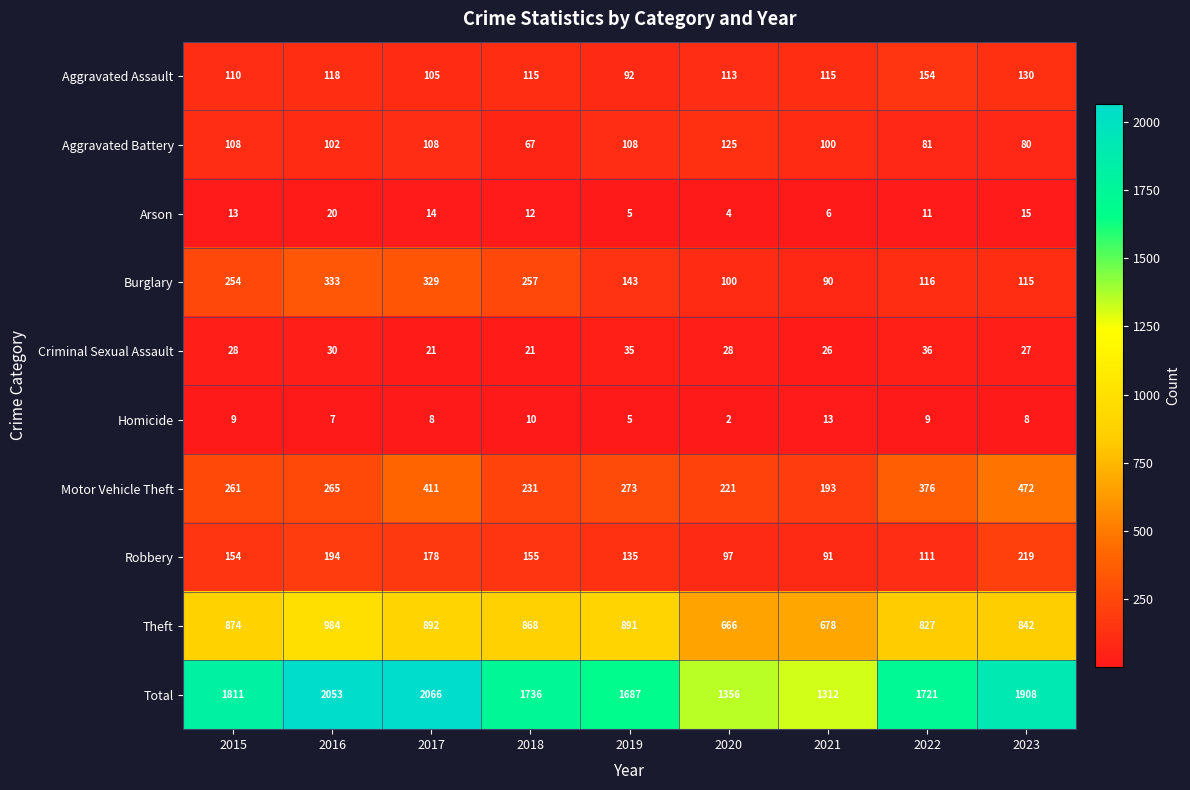

What is the smallest value displayed?

2